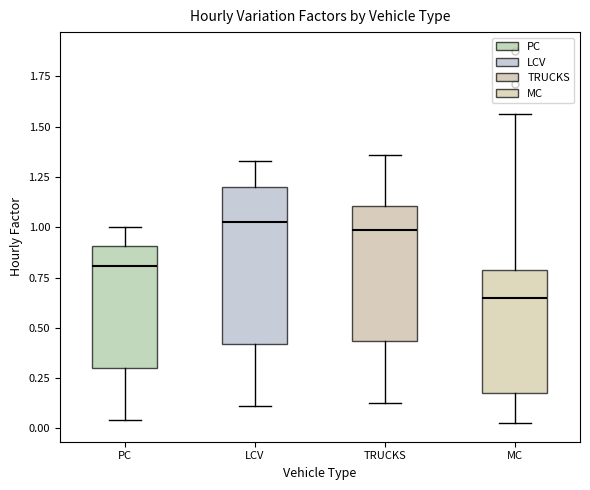

Which box has the lowest median line?

MC